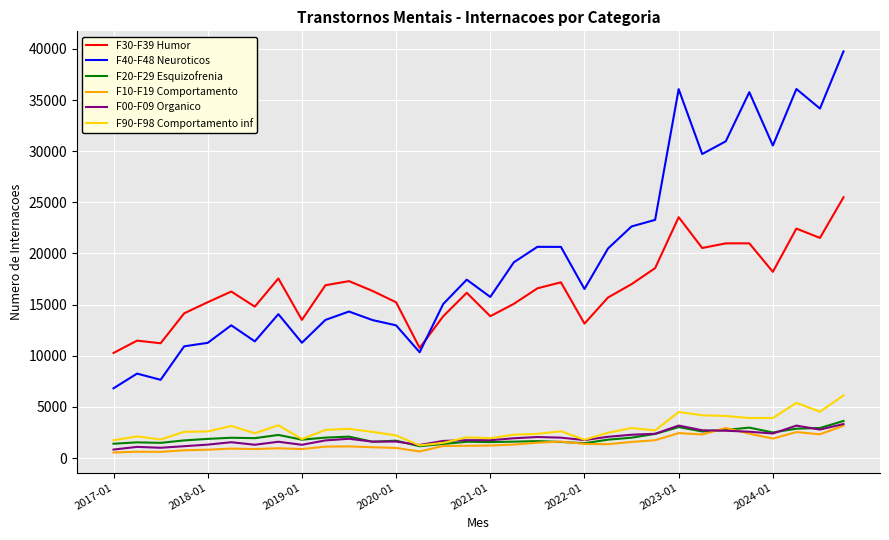

Which series has the widest spread of values?

F40-F48 Neuroticos